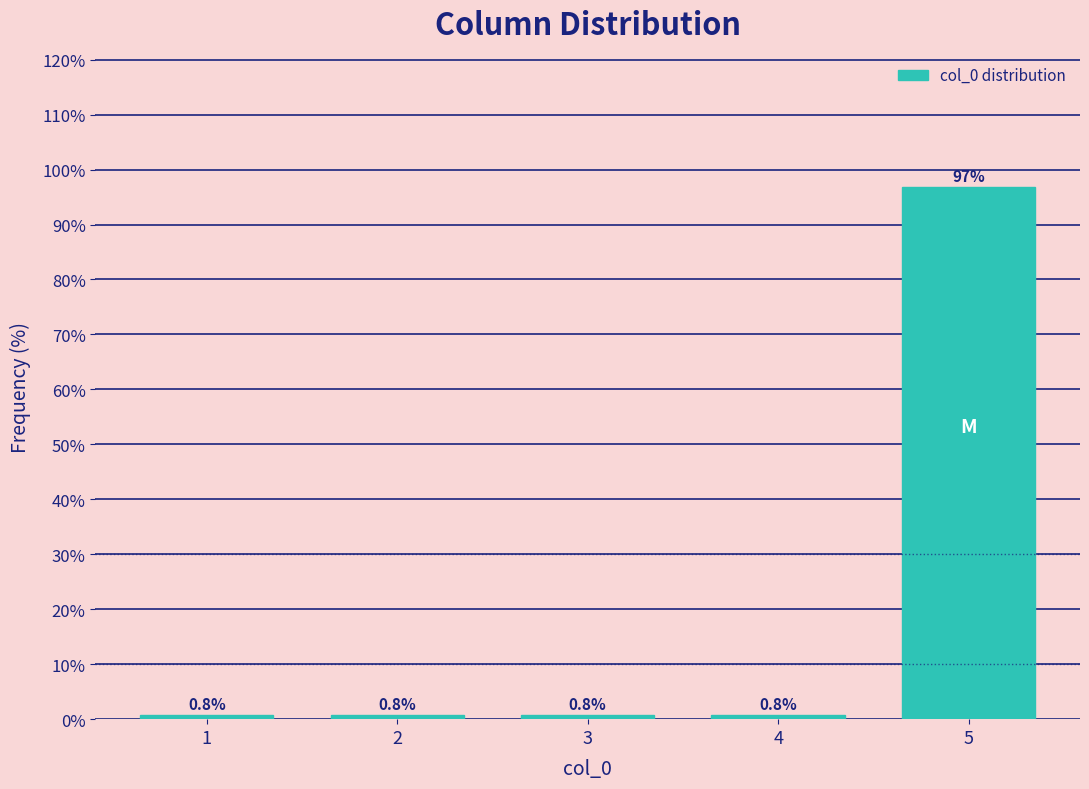

Reading left to right, extract all data points from this chart.

1=0.8	2=0.8	3=0.8	4=0.8	5=96.9